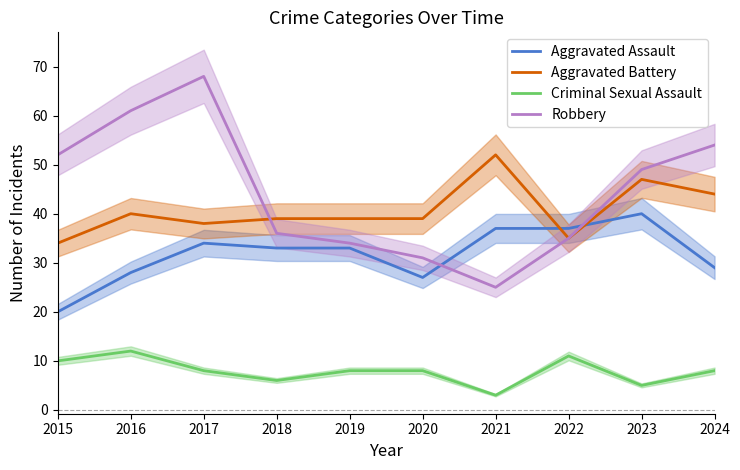

Which has a higher value, 2024 or 2015?

2024